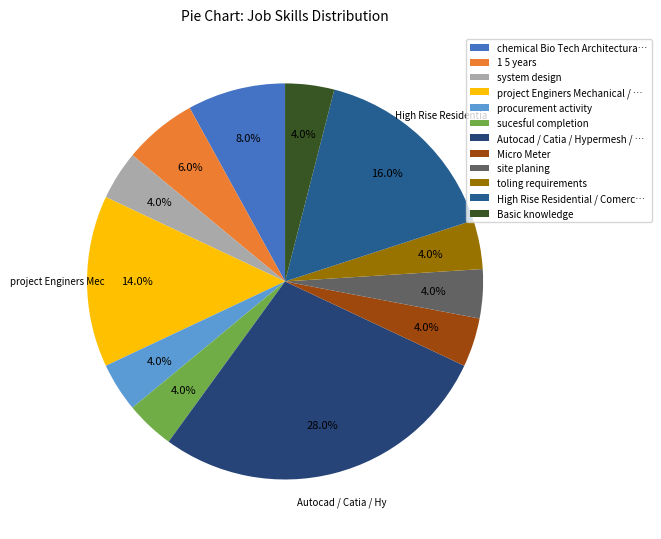

What percentage is the system design slice, to the nearest percent?

4%